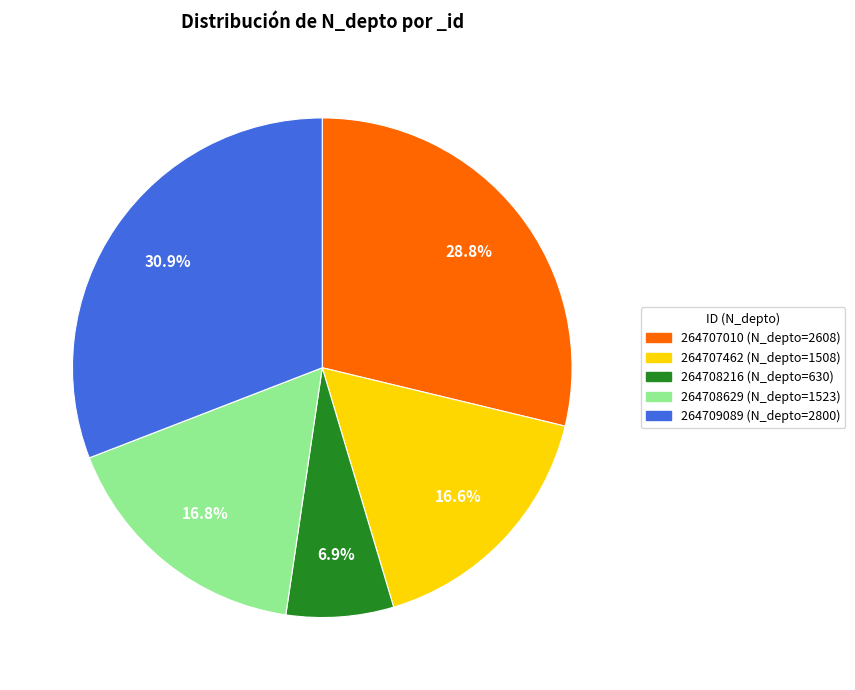

How many slices are in this pie chart?

5